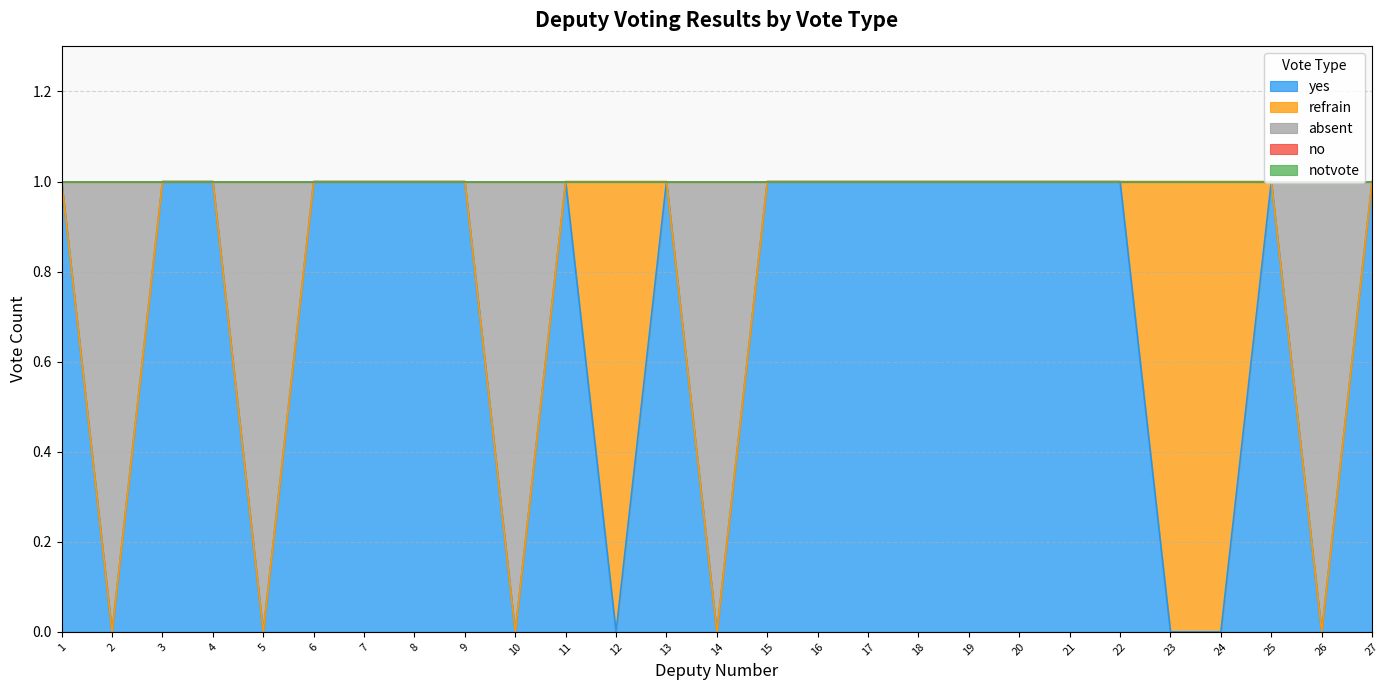

Between 12 and 27, which is larger?

27